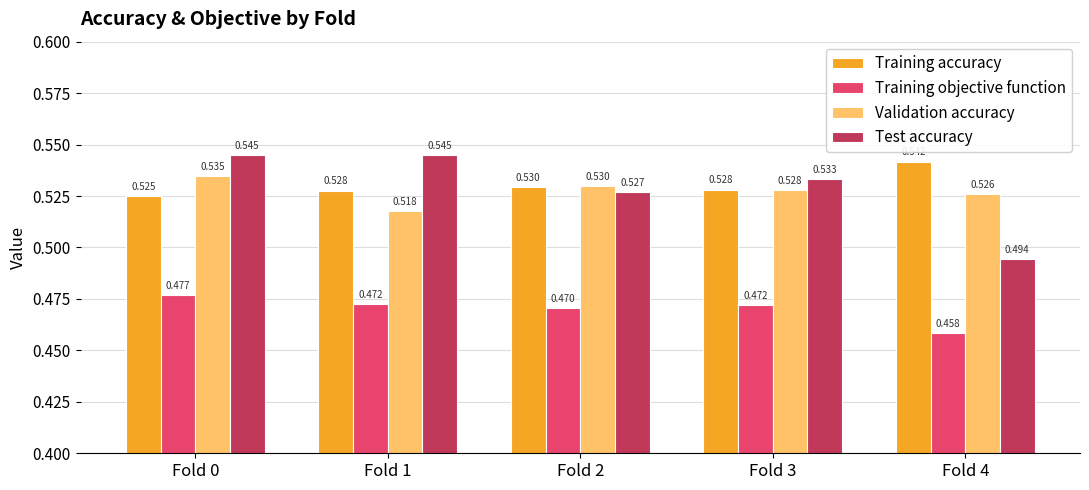

Which series has the largest total across all categories?

Training accuracy